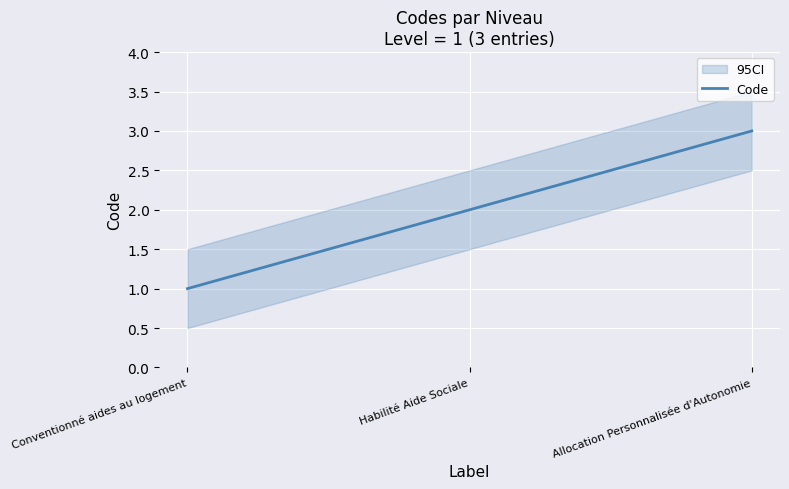

Where is the data nearest to the value 2?

Habilité Aide Sociale